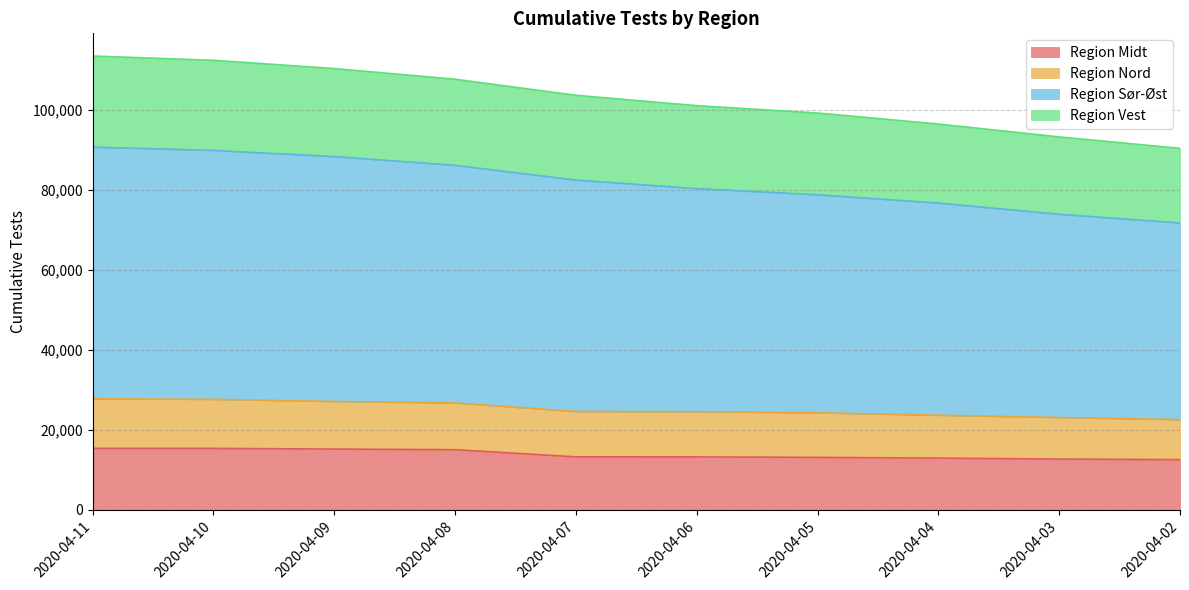

What is the lowest value of the Region Midt series?

12579